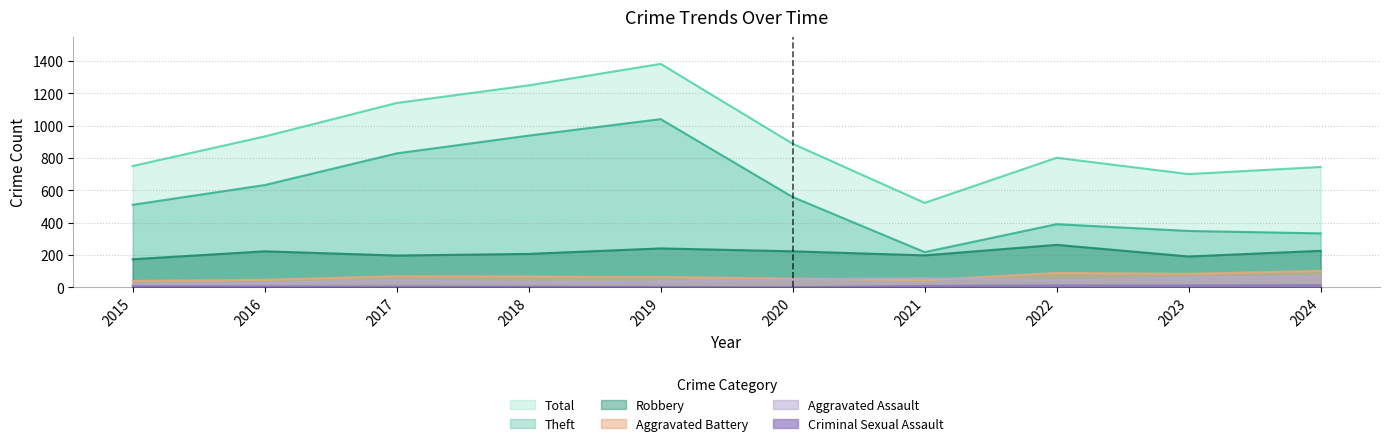

Reading left to right, what are all the values shown in this chart?

Aggravated Assault: 18	27	42	34	36	50	55	44	60	68
Aggravated Battery: 39	46	68	66	63	54	43	88	83	101
Robbery: 173	222	196	206	240	222	197	262	190	225
Theft: 510	632	828	938	1040	558	217	390	348	333
Total: 750	933	1140	1249	1382	888	522	801	700	744
Criminal Sexual Assault: 7	5	4	4	2	0	8	11	11	13